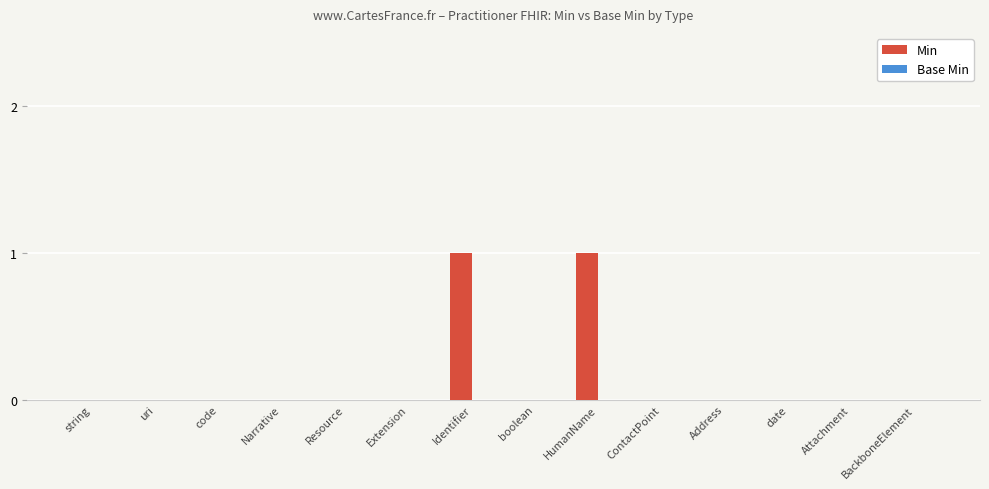

How many series are shown in this chart?

1